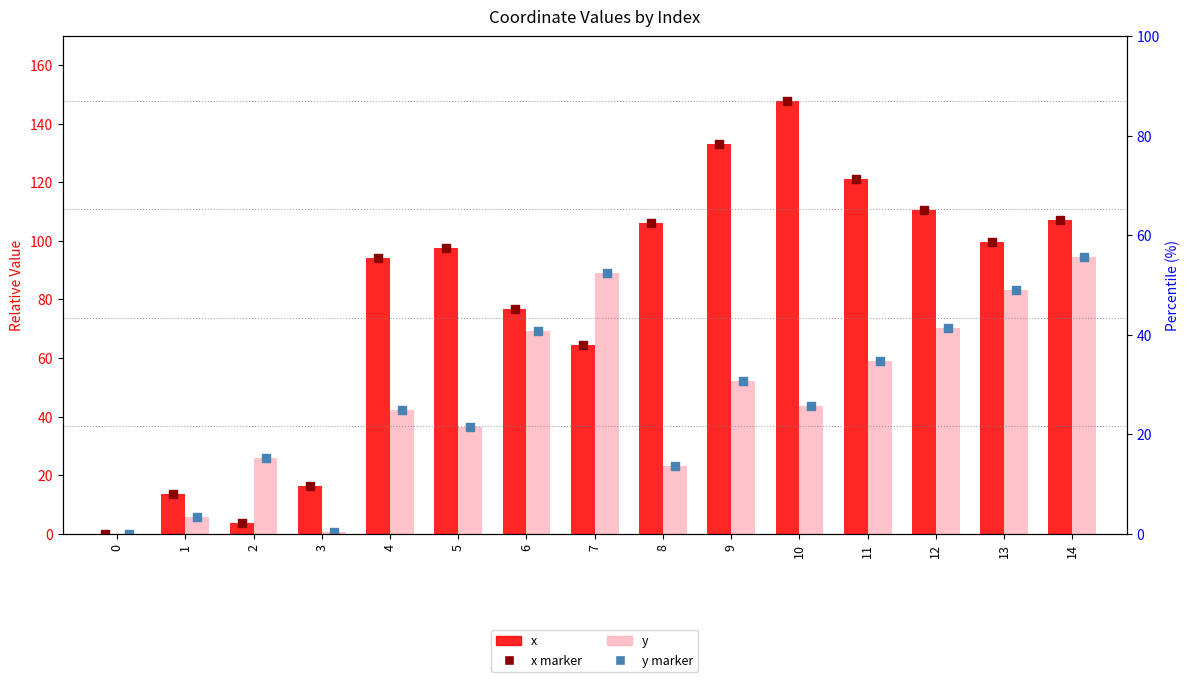

Which series contains the lowest Y value?

x